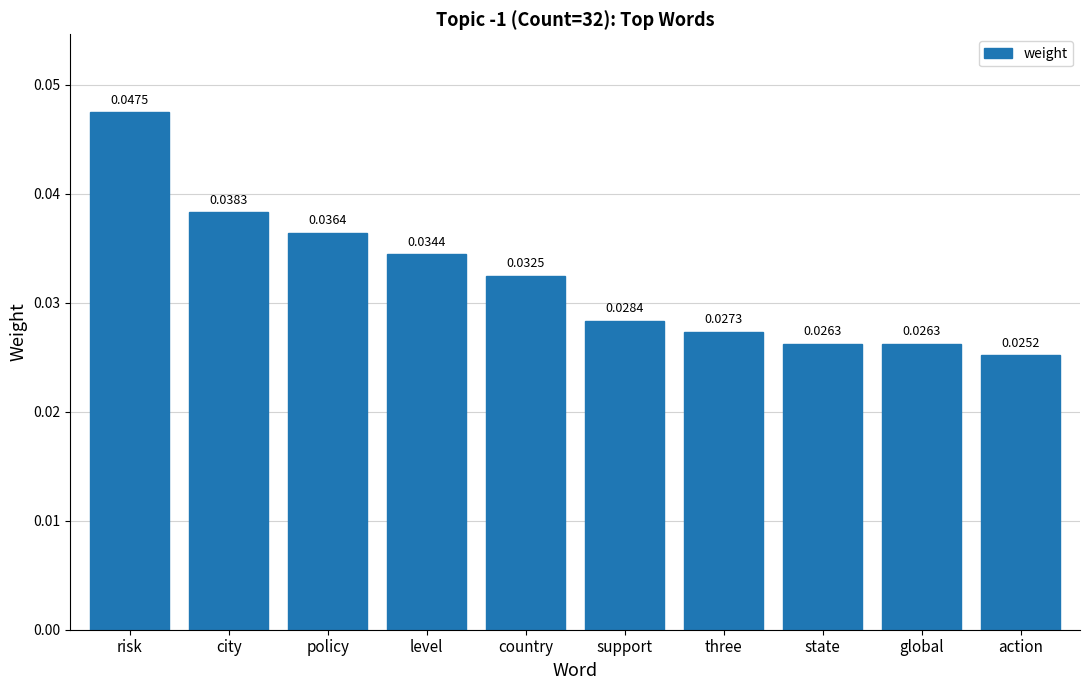

How many values are between 0 and 1?

10